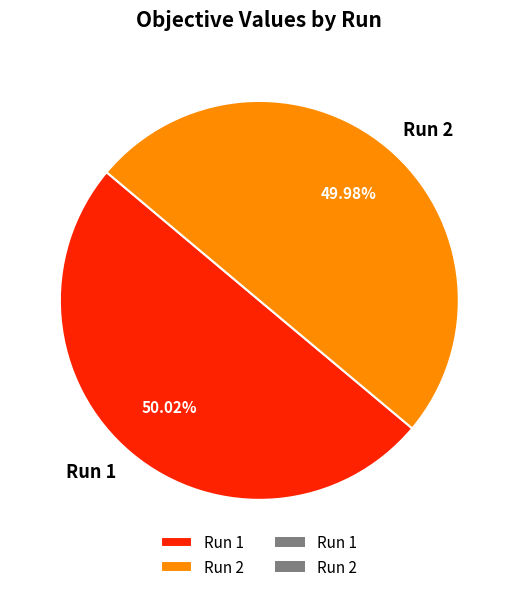

Count the number of slices in the pie.

2